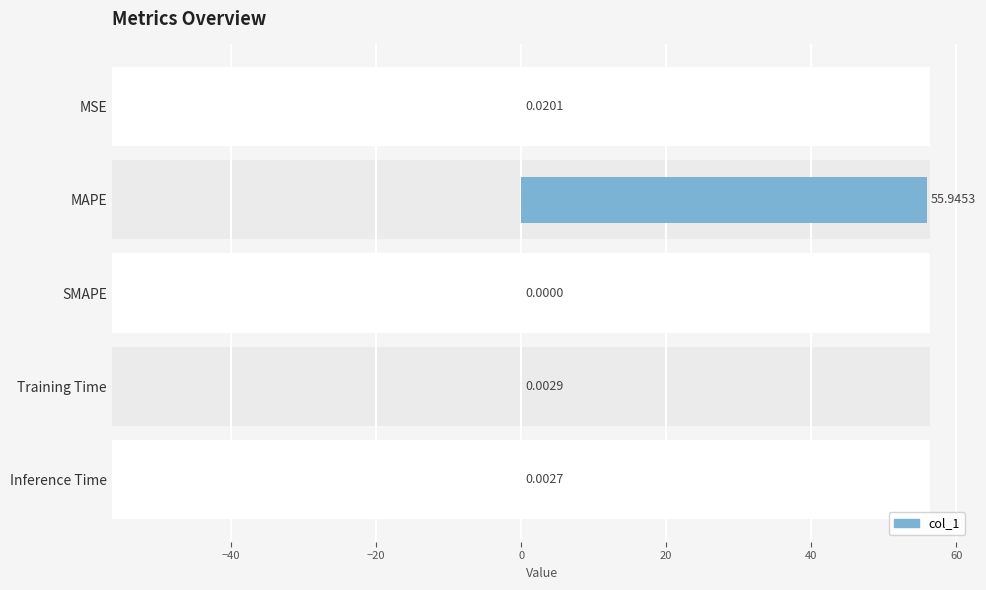

How many bars are there in total?

5